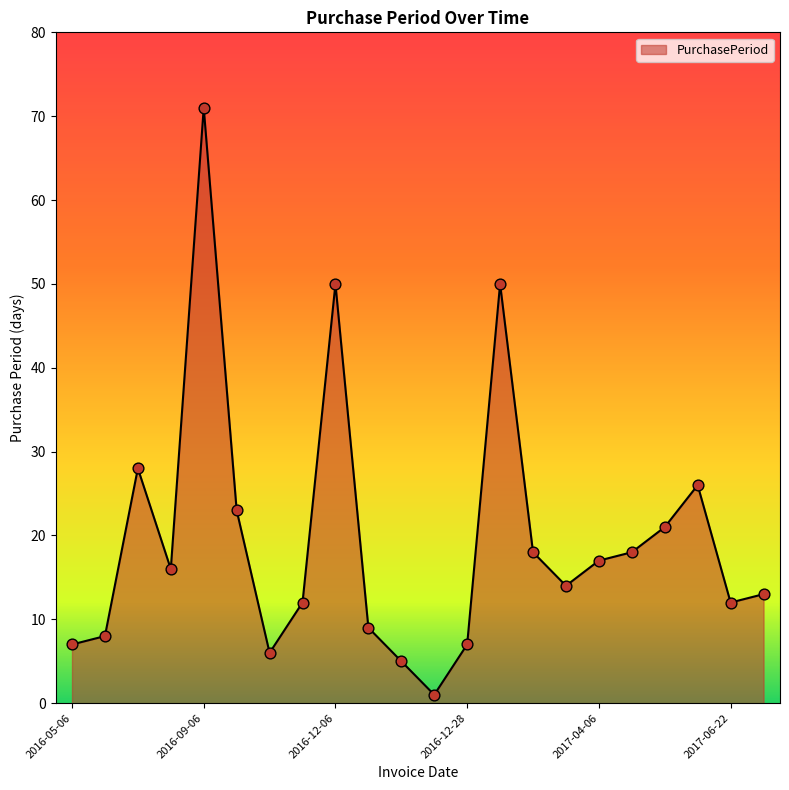

What is the greatest value displayed?

71